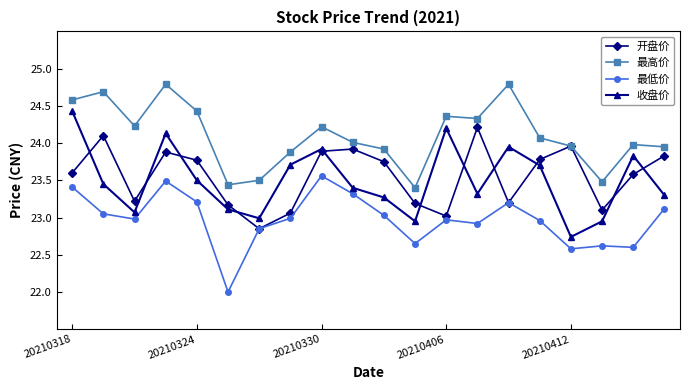

Rank the series by their maximum value, from lowest to highest.

最低价, 开盘价, 收盘价, 最高价